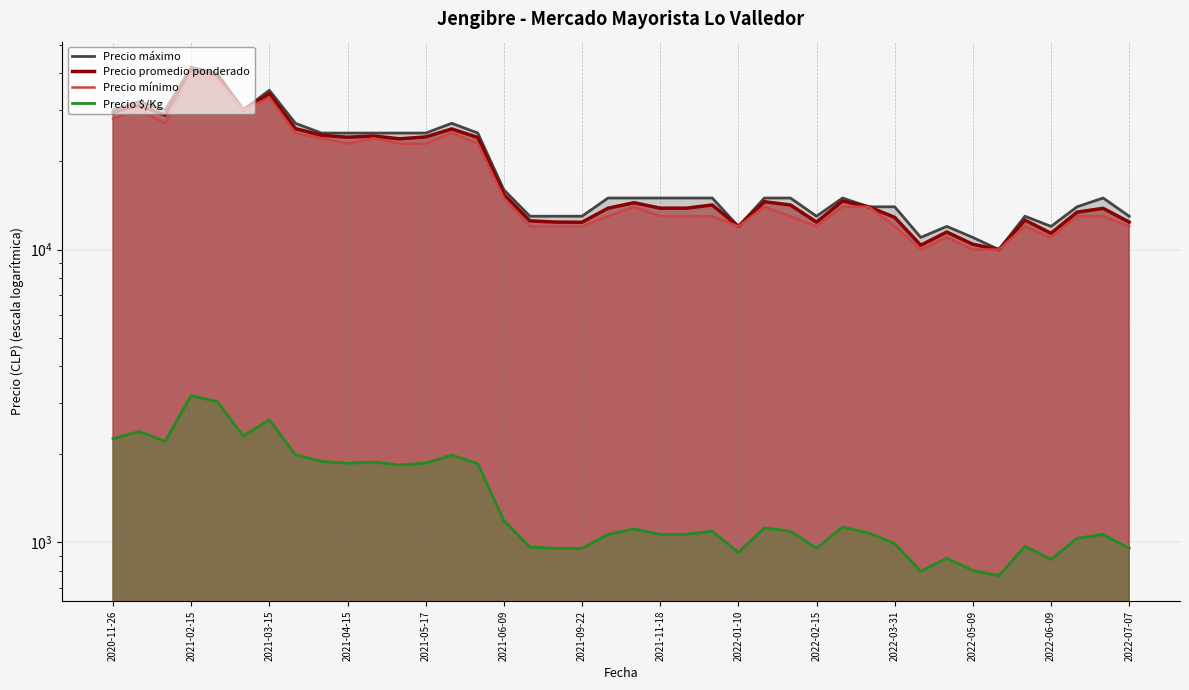

What is the maximum value shown in the chart?

42000